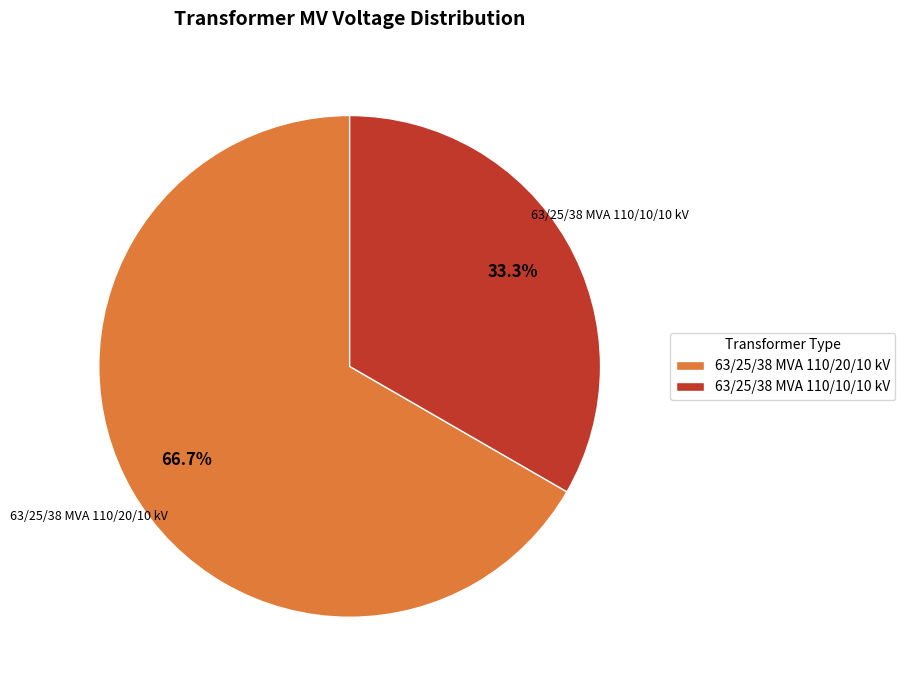

What percentage is the 63/25/38 MVA 110/20/10 kV slice, to the nearest percent?

67%